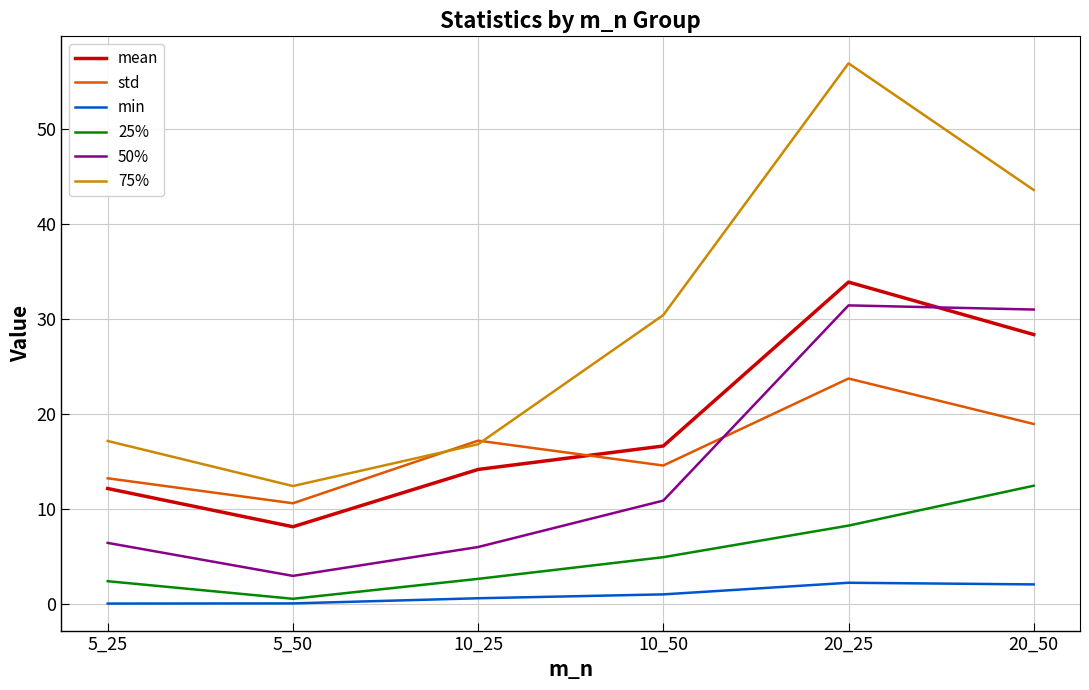

True or false: std and min intersect in this chart.

False